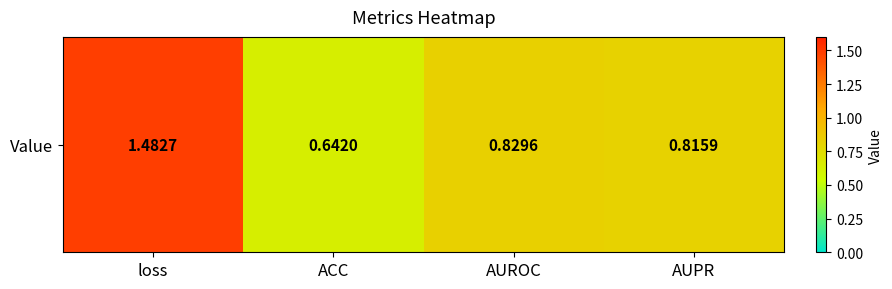

What is the sum of the values at loss and AUROC?

2.3